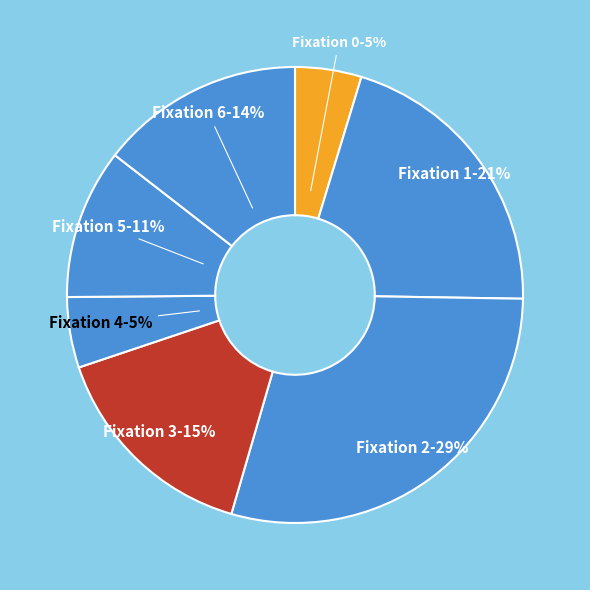

To the nearest percent, what percentage of the pie is Fixation 5-11%?

11%